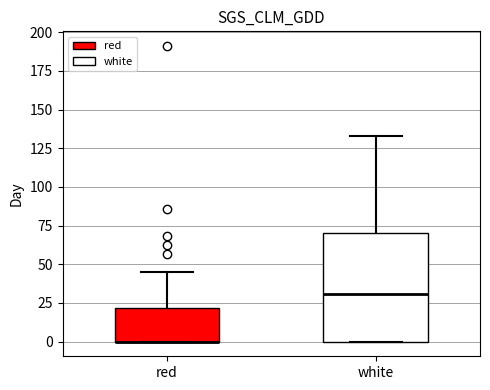

Reading left to right, read every box against the y-axis: the position of its median line, the range the box covers, and the ends of its whiskers. The values are not printed on the chart, so give them approximately, as read against the axis.

red: median 0 (drawn on the box's lower edge), box 0 to 20, whiskers 0 to 45
white: median 30, box 0 to 70, whiskers 0 to 135